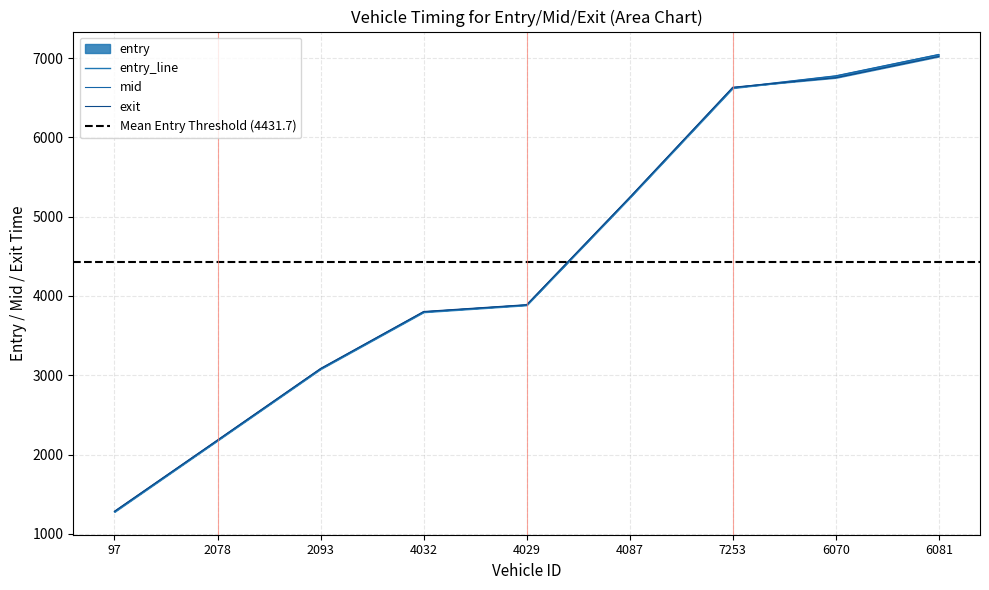

Is it true that mid equals 9225.4 at 6070?

False